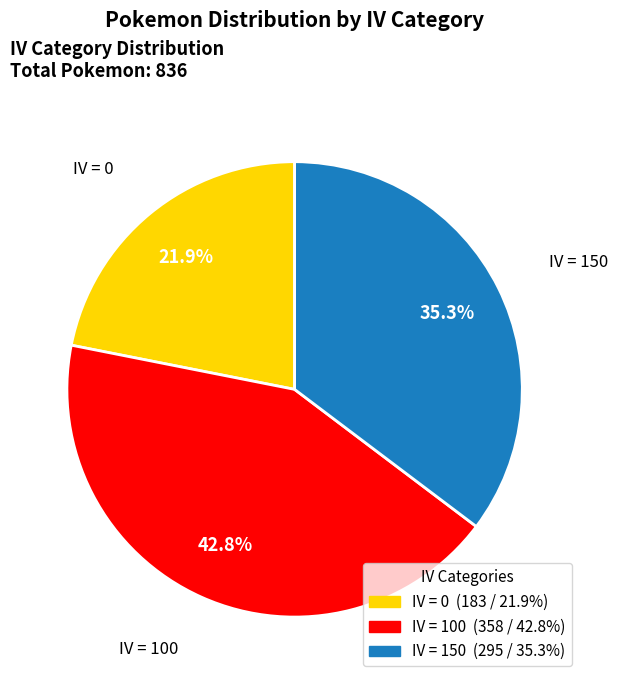

Is there a majority slice in this chart?

No